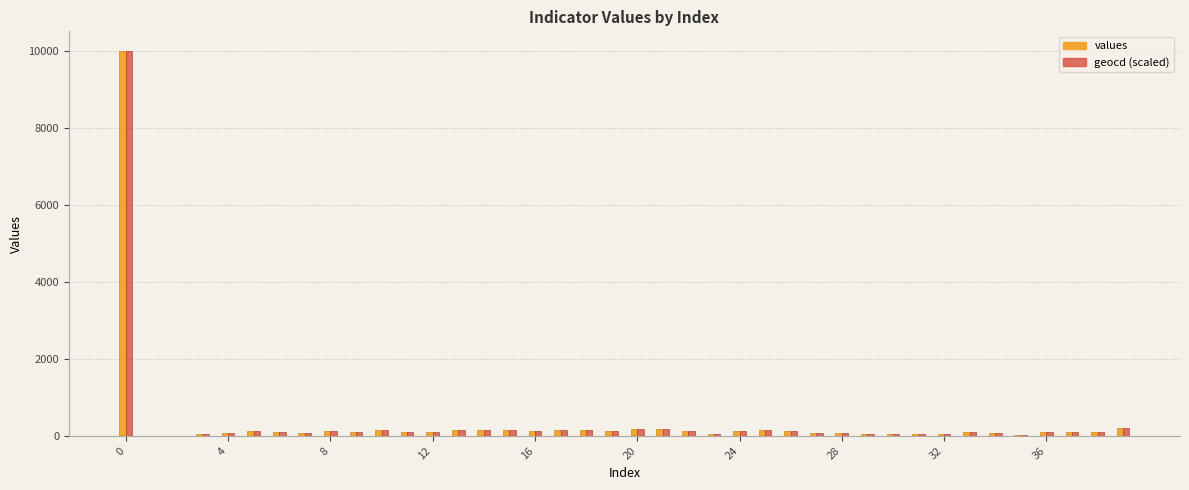

What is the sum of all values values?

13926.0